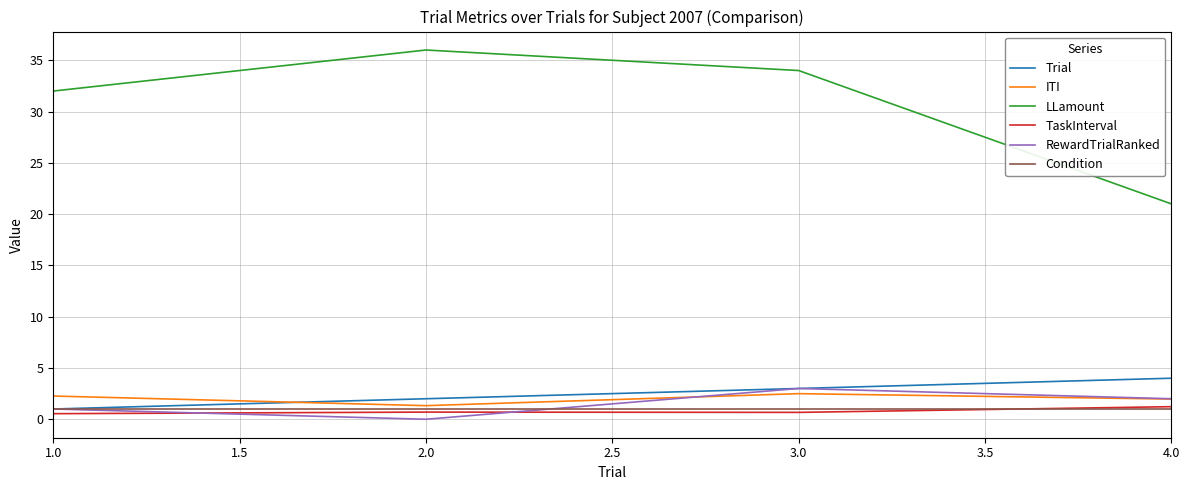

Count the TaskInterval values in the range 0 to 1.

3